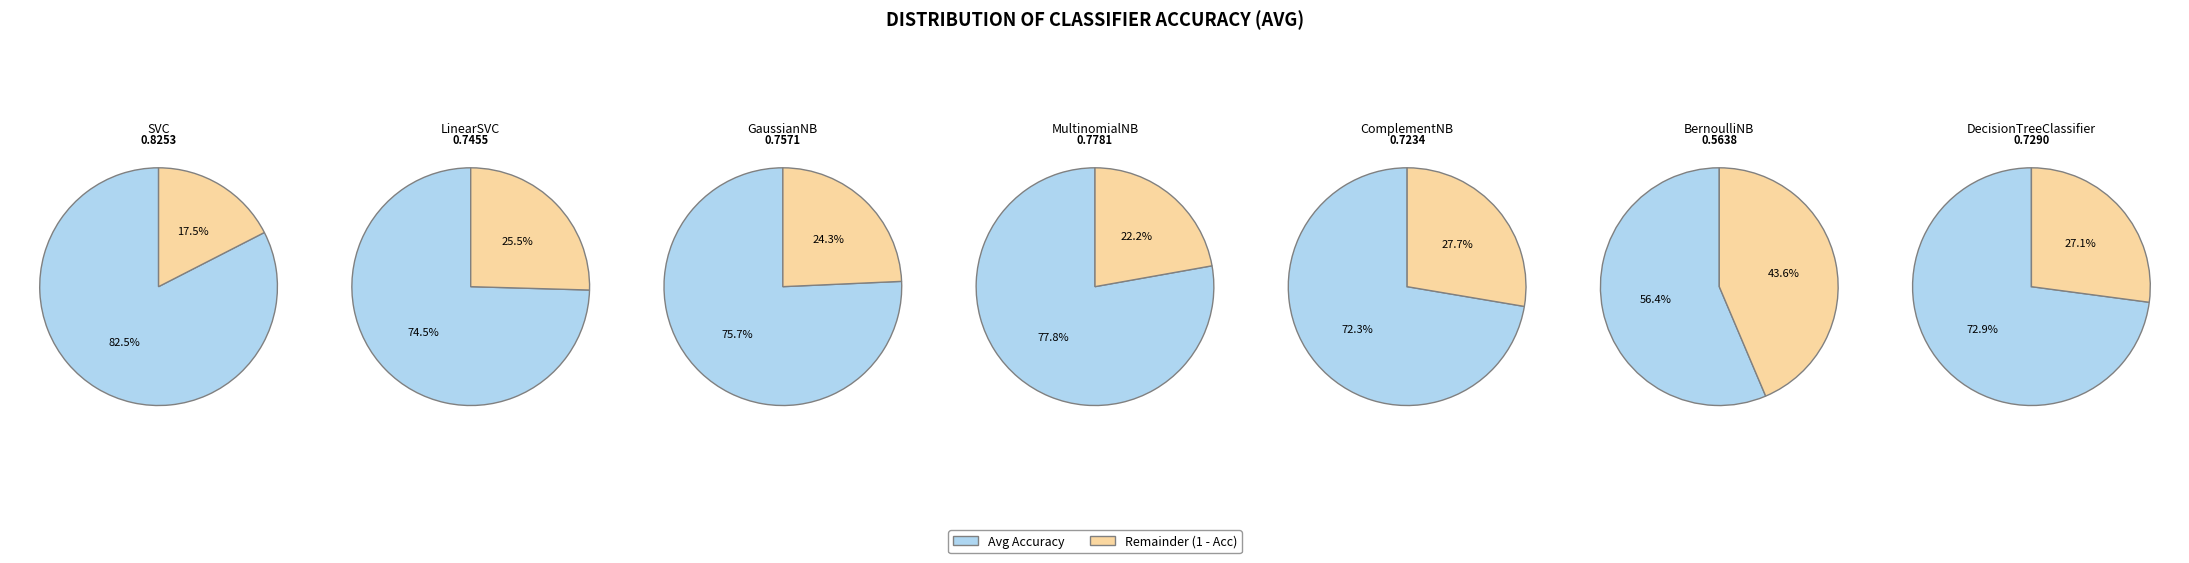

How much of the chart is everything except 4?

85.9%